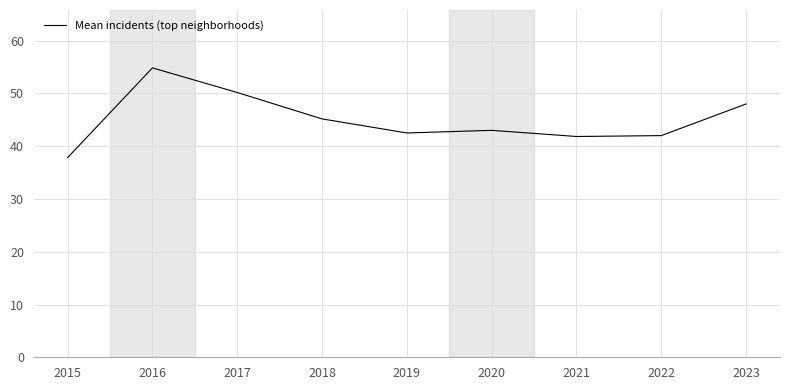

What is the sum of the values at 2019 and 2021?

84.3